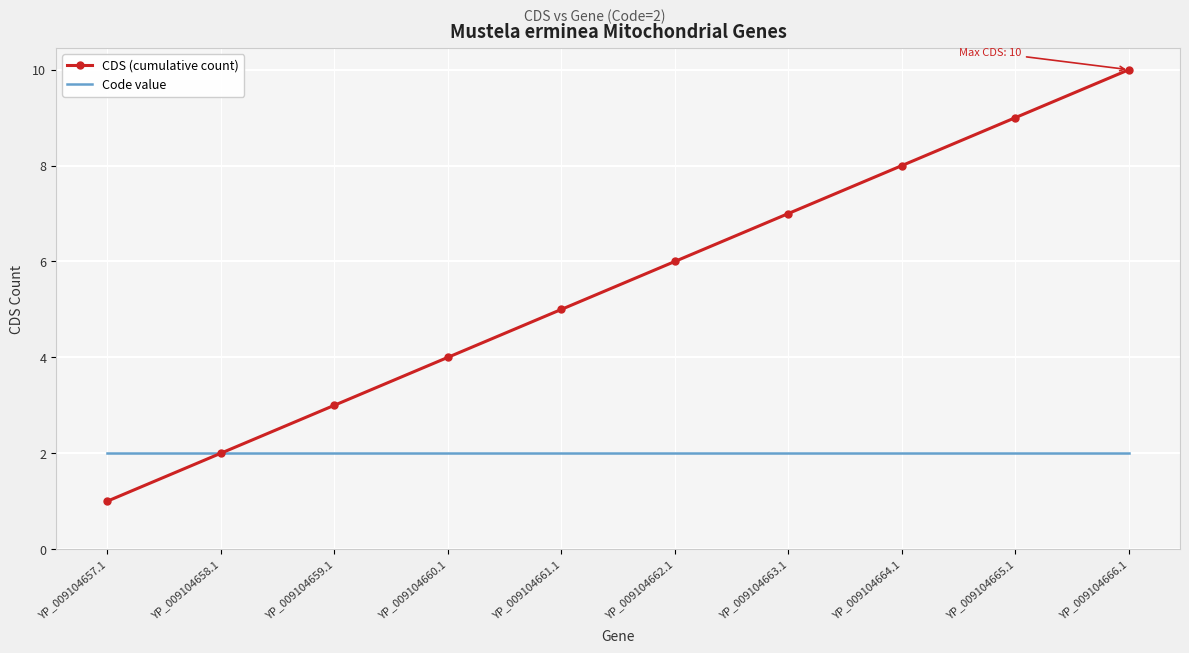

List the series in order of their peak value, lowest first.

Code value, CDS (cumulative count)